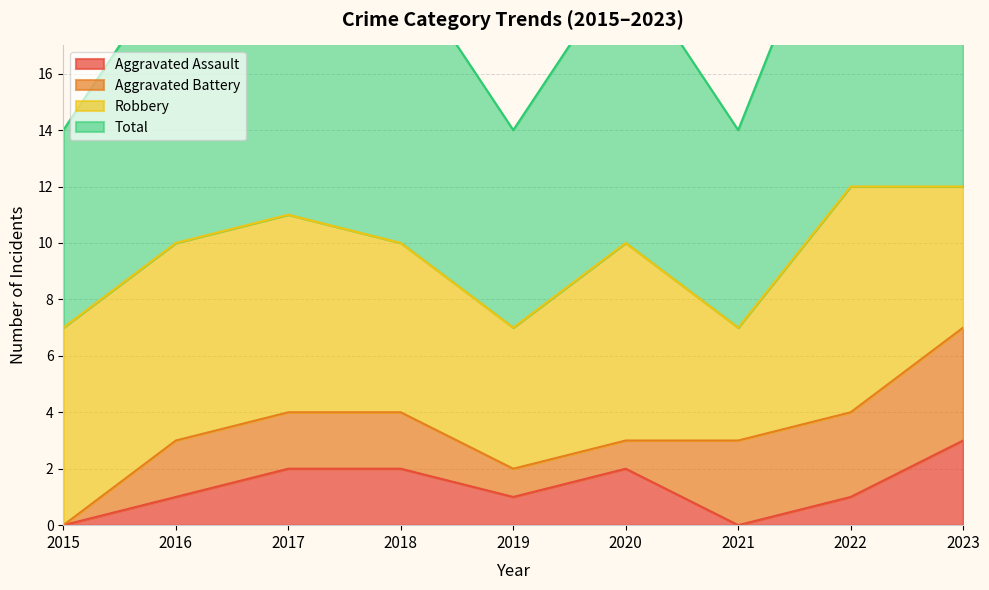

Is it true that Aggravated Assault equals 0 at 2021?

True